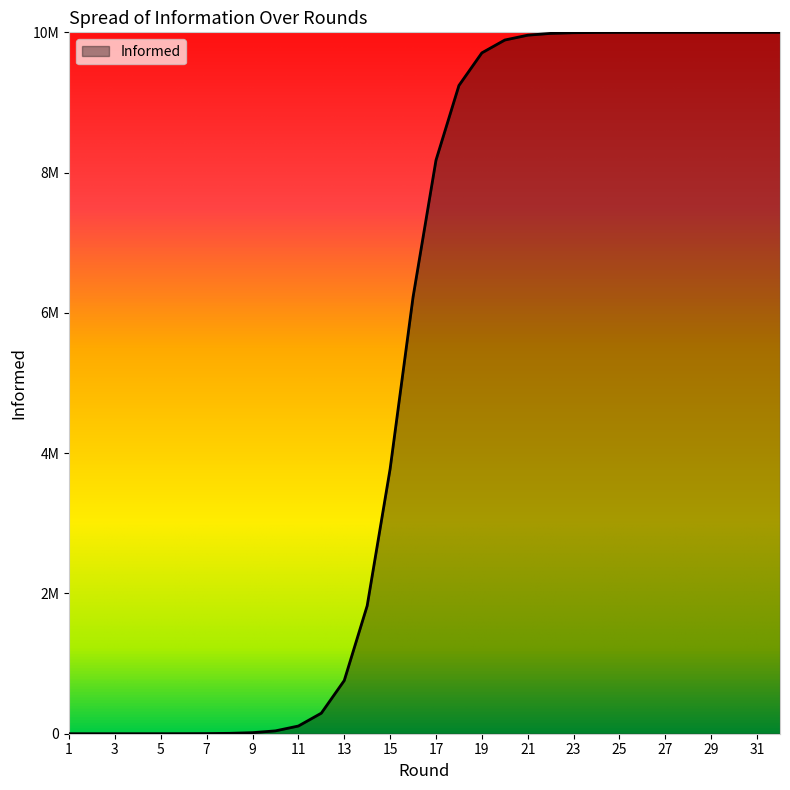

What is the value of the 12th point from the left?

293060